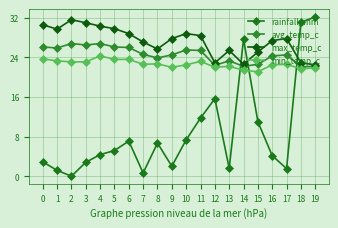

What is the sum of all min_temp_c values?

453.1